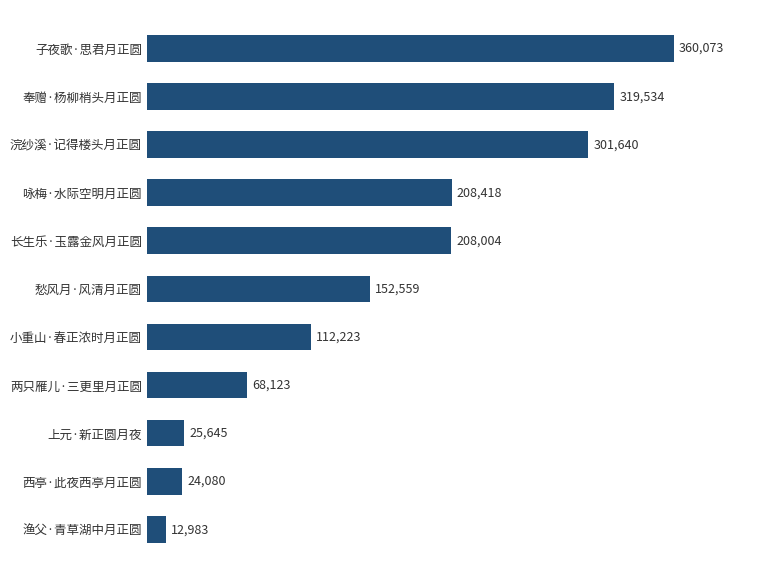

The chart shows a value of 35694 at 愁风月·风清月正圆. True or false?

False